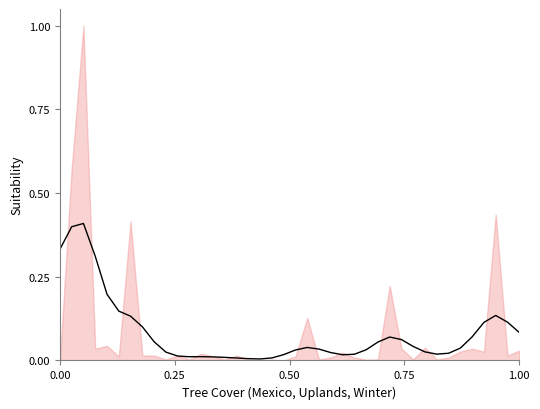

What is the maximum value shown in the chart?

0.4